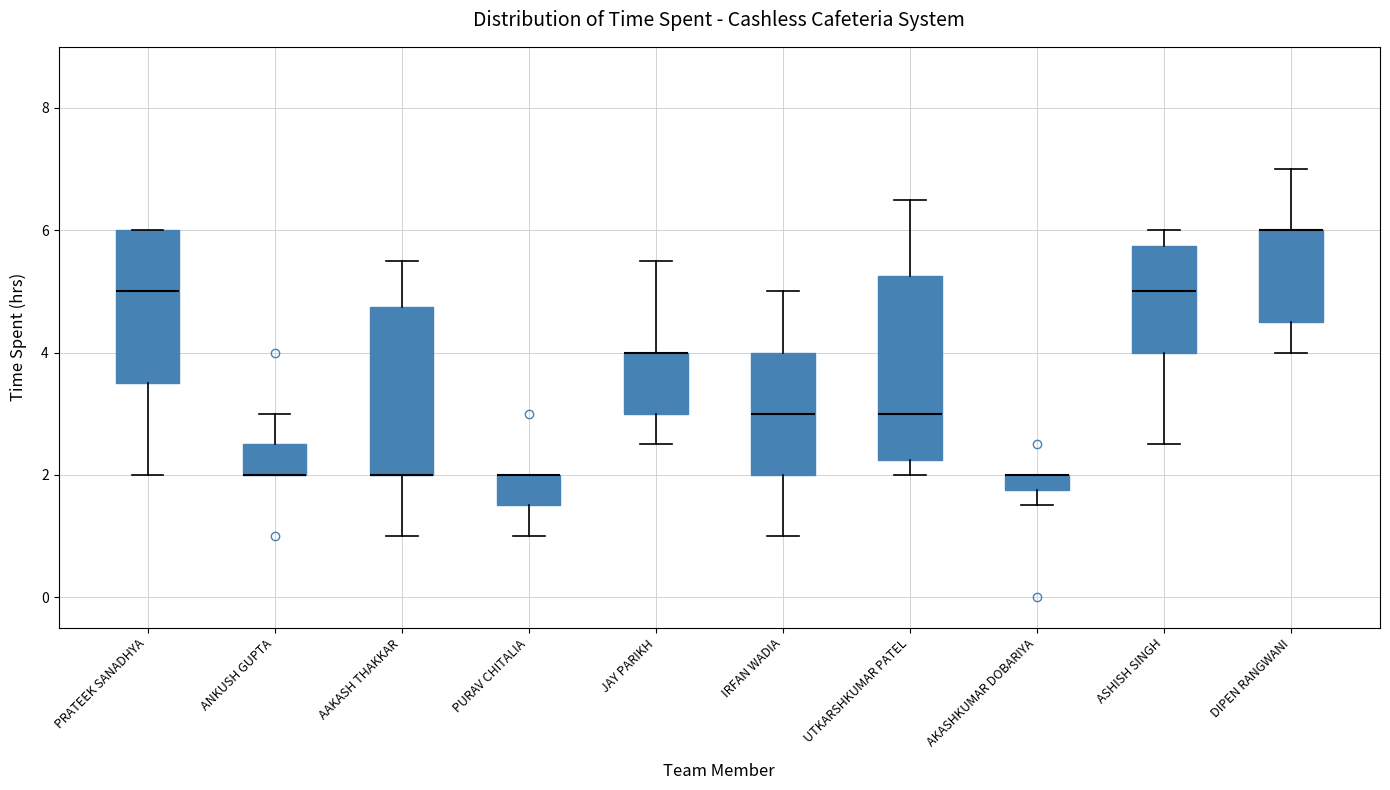

Which box is the tallest, from its lower edge to its upper edge?

UTKARSHKUMAR PATEL